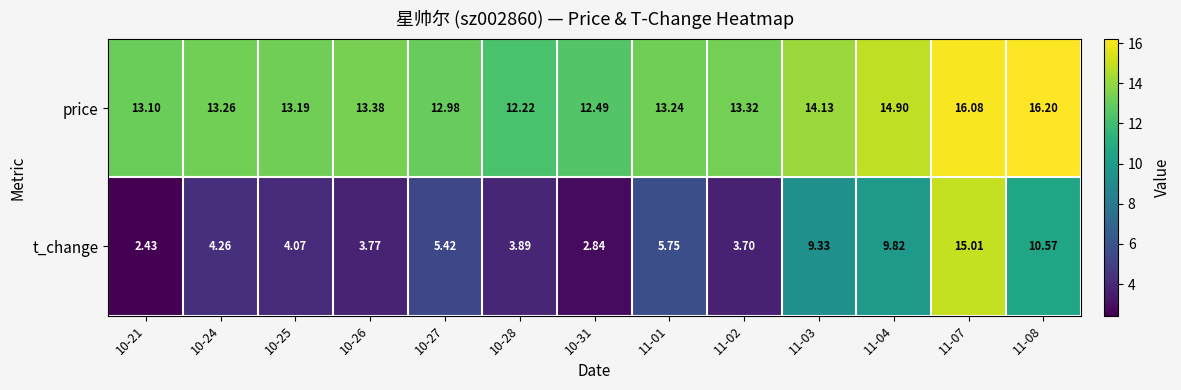

Between 10-24 and 10-26, which series saw the biggest shift?

t_change